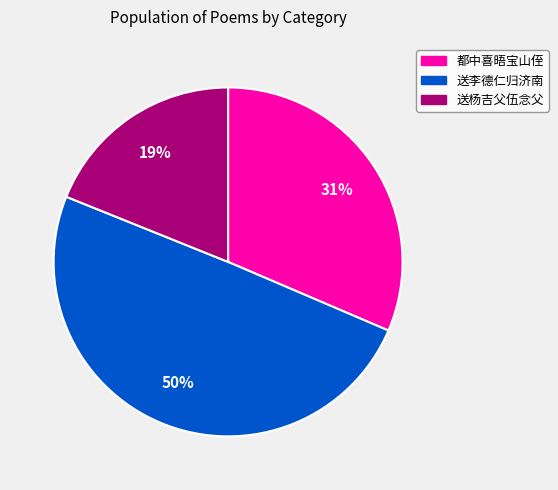

To the nearest percent, what is the difference between the largest and smallest slice percentages?

31%